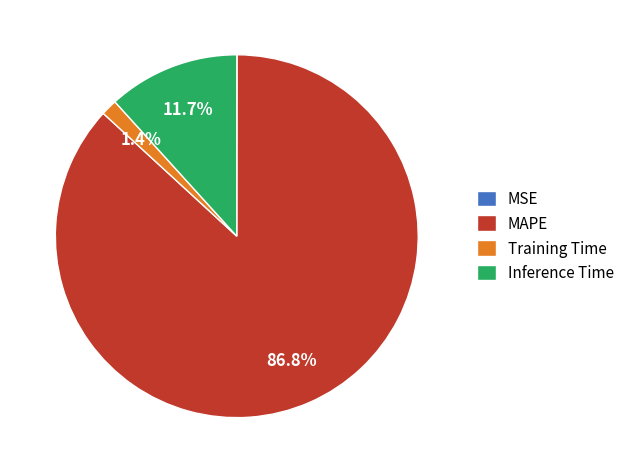

Between Inference Time and MAPE, which is larger?

MAPE